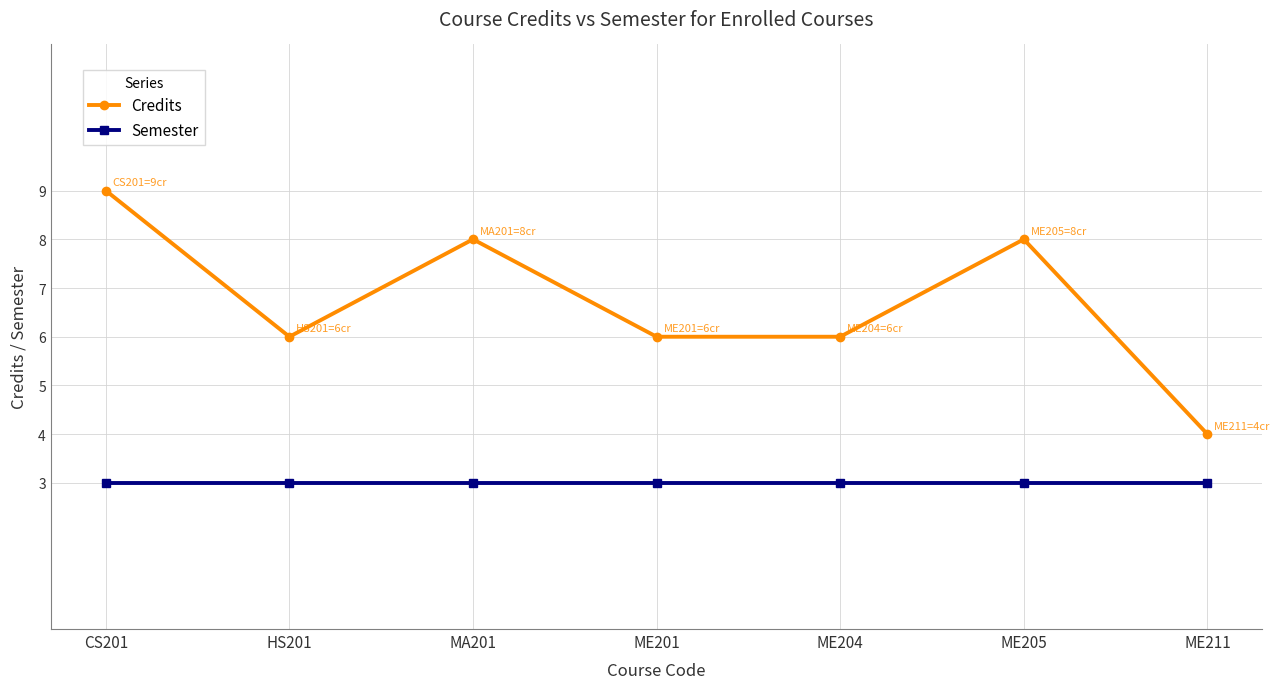

Does the chart display data point markers on the line(s)?

Yes